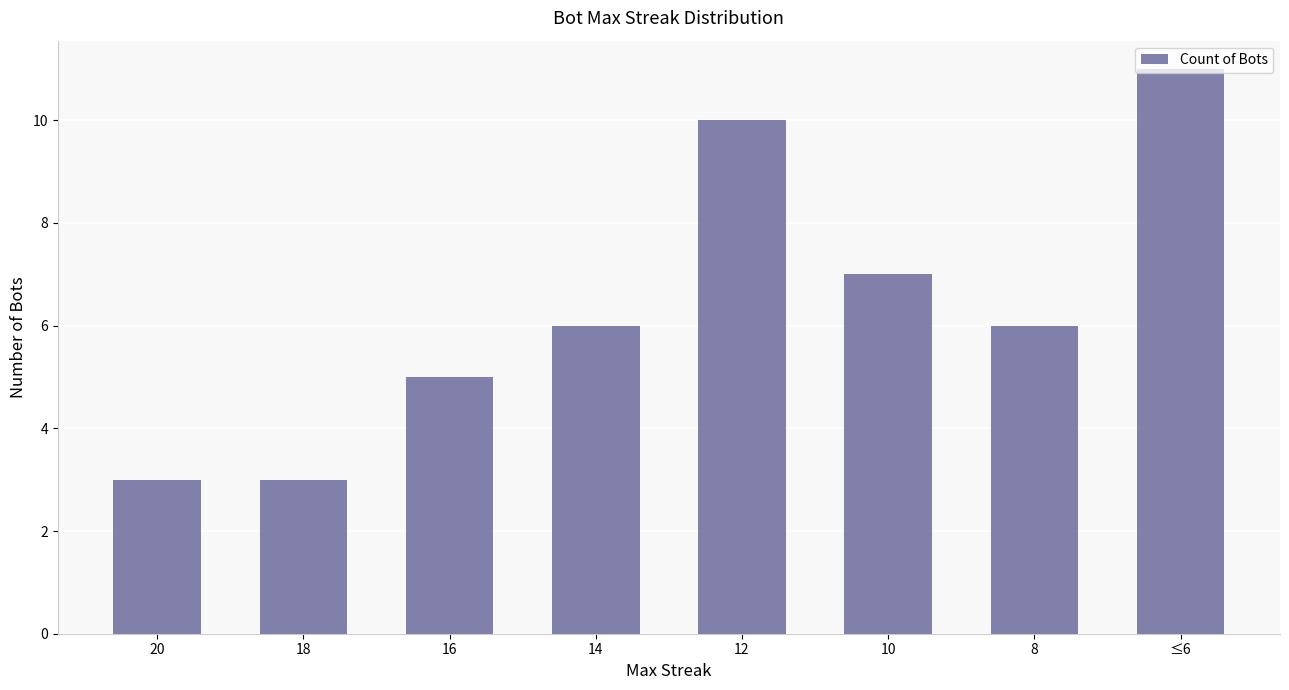

What value does the data have at 20?

3